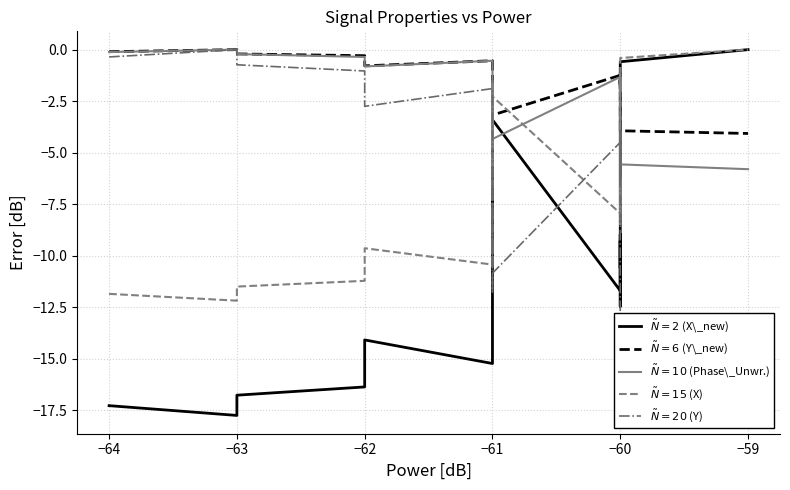

List the series in order of their peak value, lowest first.

$\tilde{N}=2$ (X\_new), $\tilde{N}=6$ (Y\_new), $\tilde{N}=10$ (Phase\_Unwr.), $\tilde{N}=15$ (X), $\tilde{N}=20$ (Y)